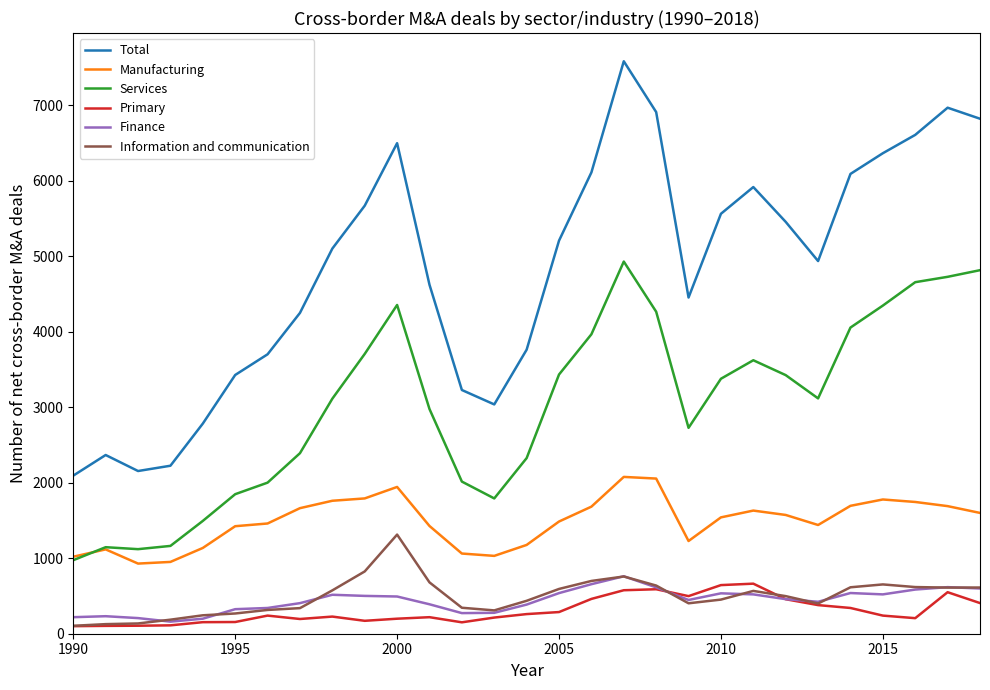

What is the highest value of the Finance series?

761